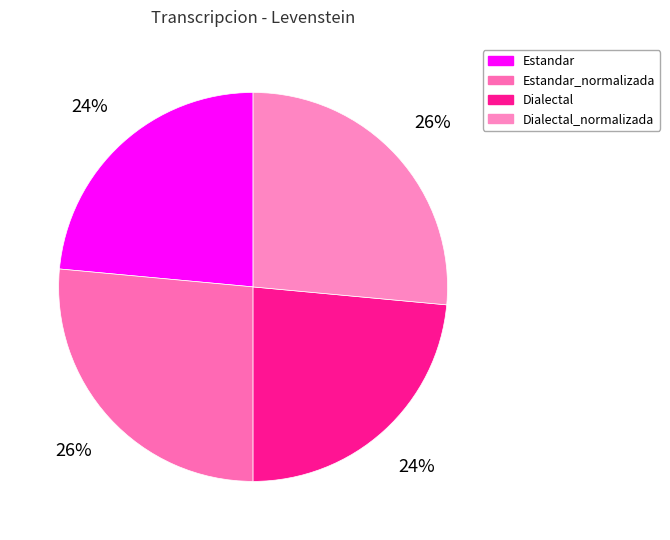

To the nearest percent, what is the average slice percentage?

25%